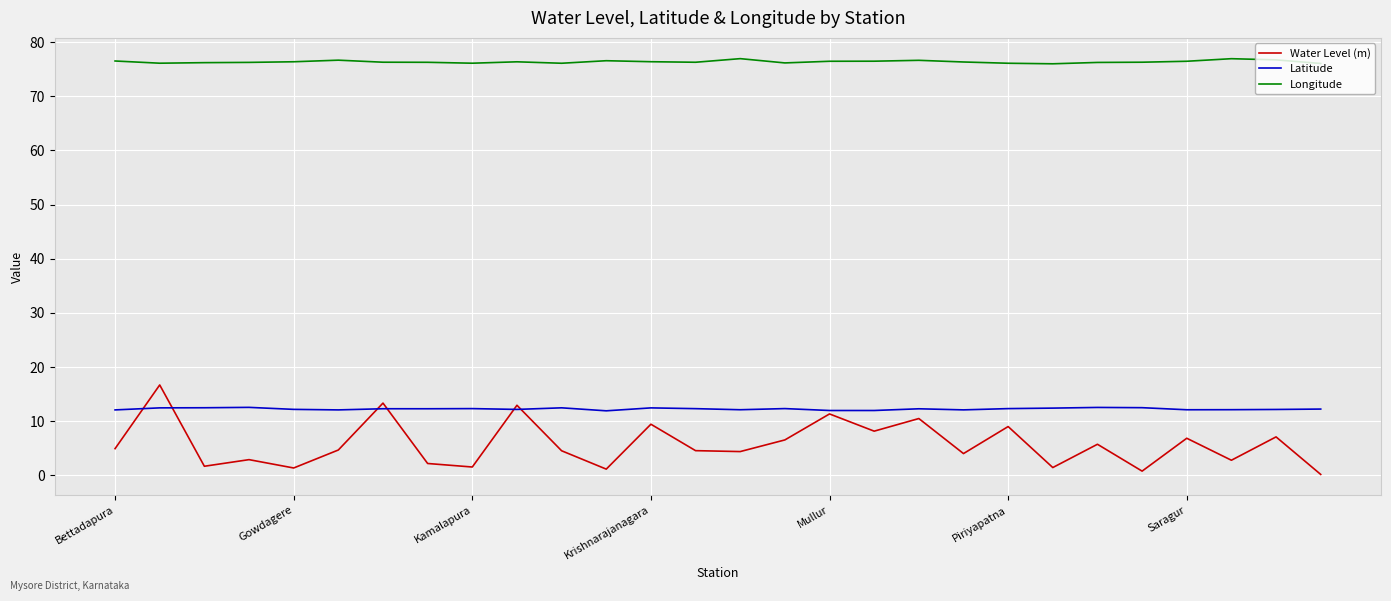

True or false: Latitude and Longitude intersect in this chart.

False